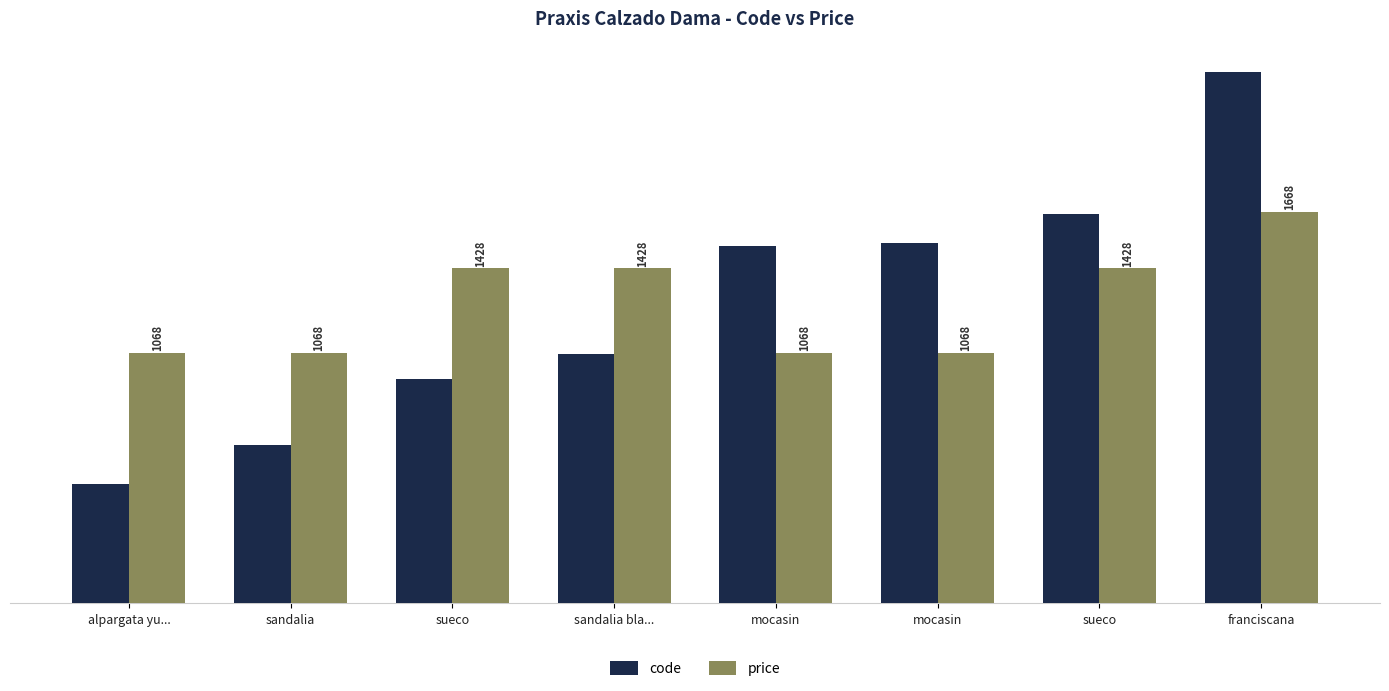

Are the bars horizontal?

No